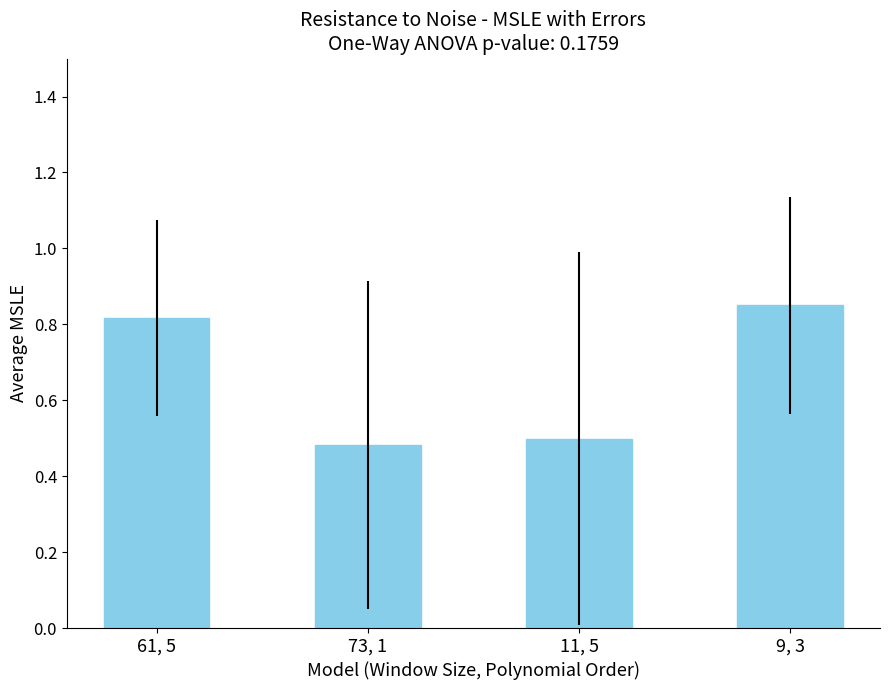

Are the bars grouped side by side (vs. stacked)?

No